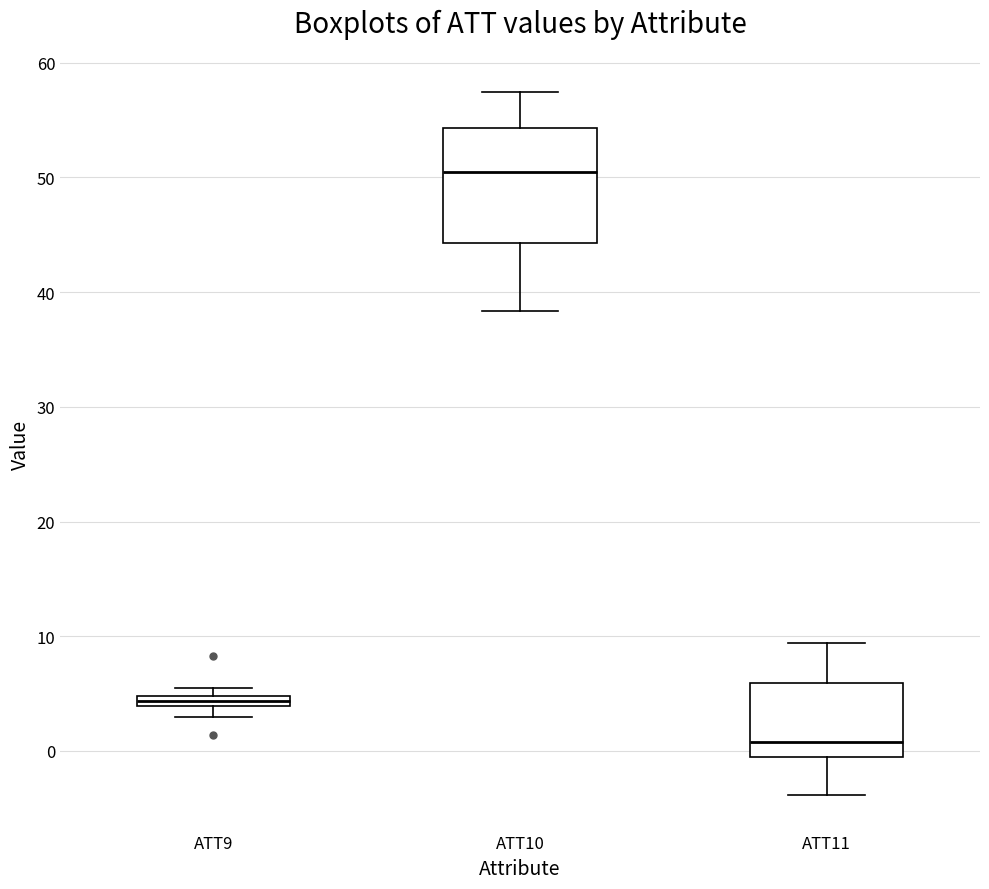

Which box has the highest median line?

ATT10